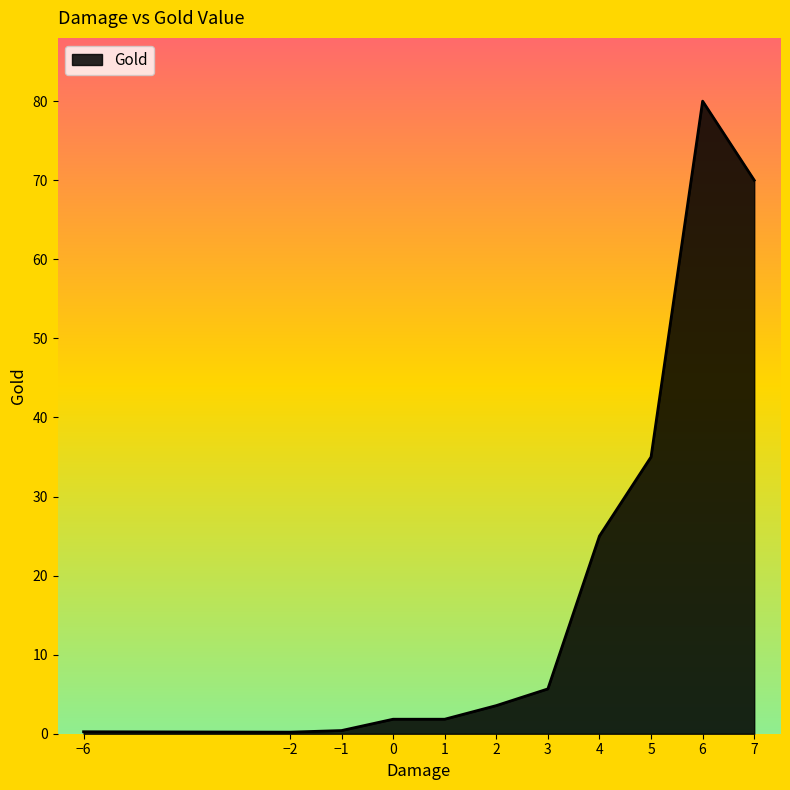

What is the change in value from 1 to 3?

+3.8